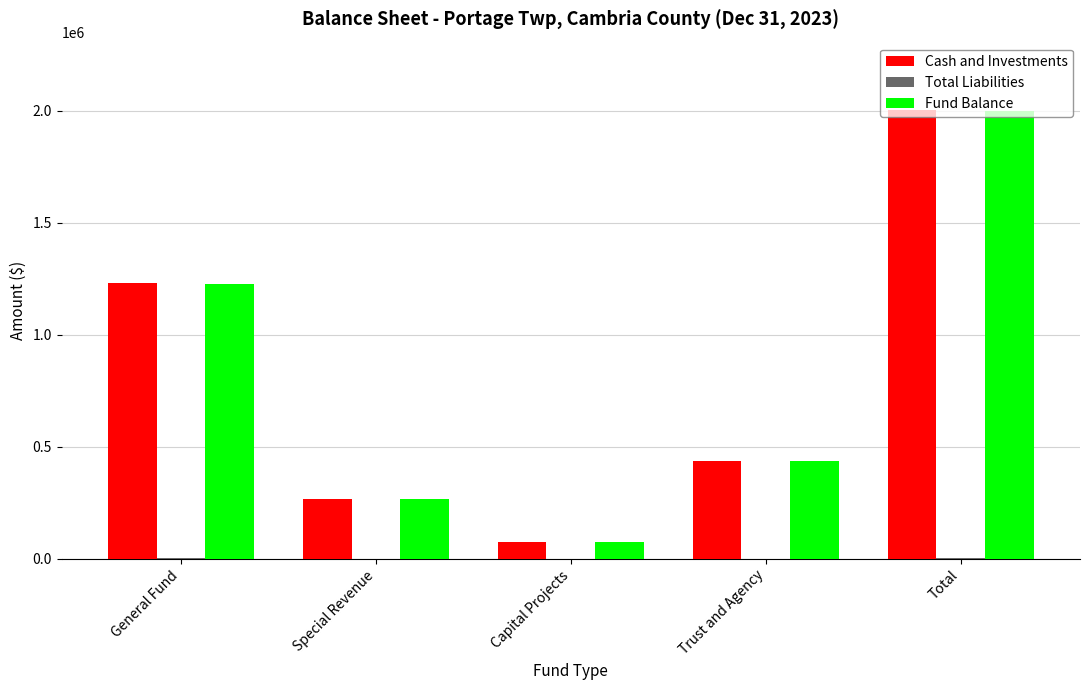

Is it true that Cash and Investments equals 2003150 at Total?

True